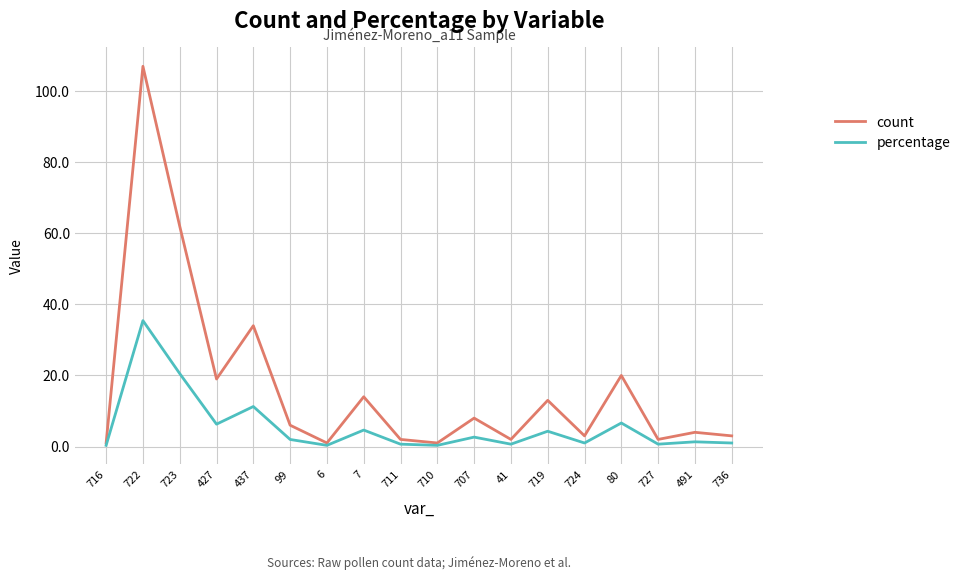

The value of percentage at 437 is 11.3. True or false?

True